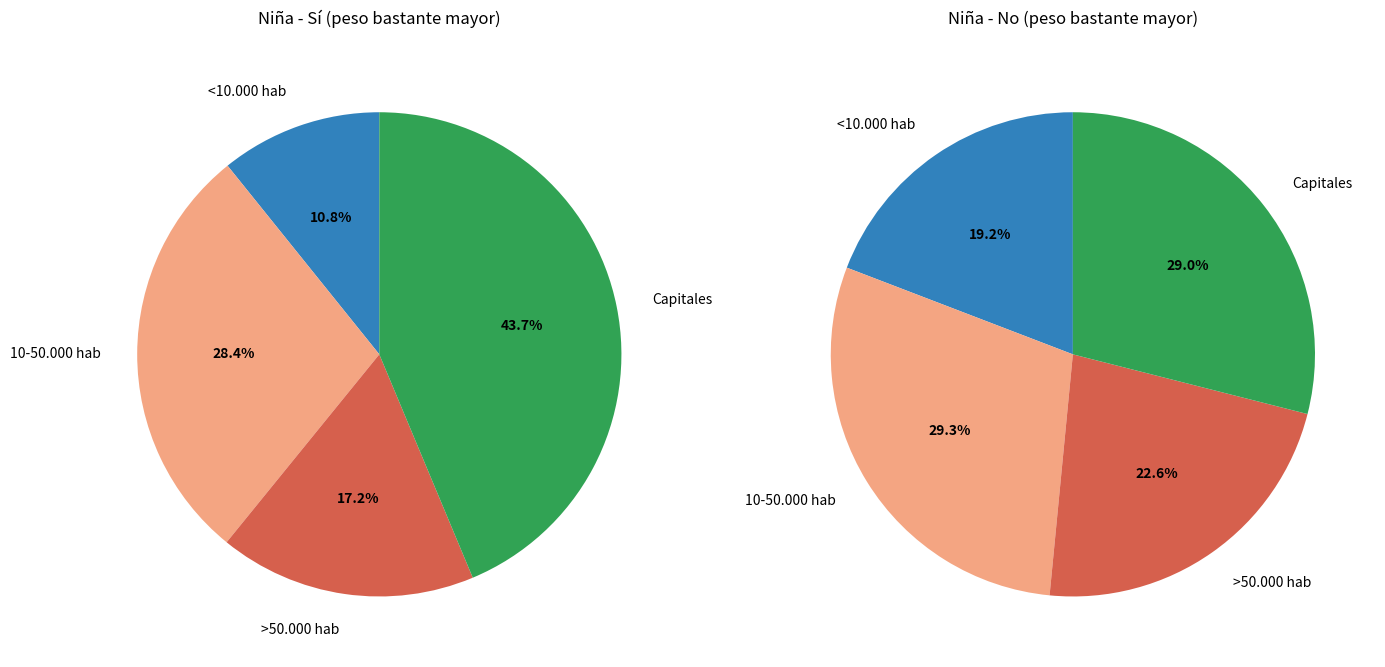

How many segments does this pie chart have?

4